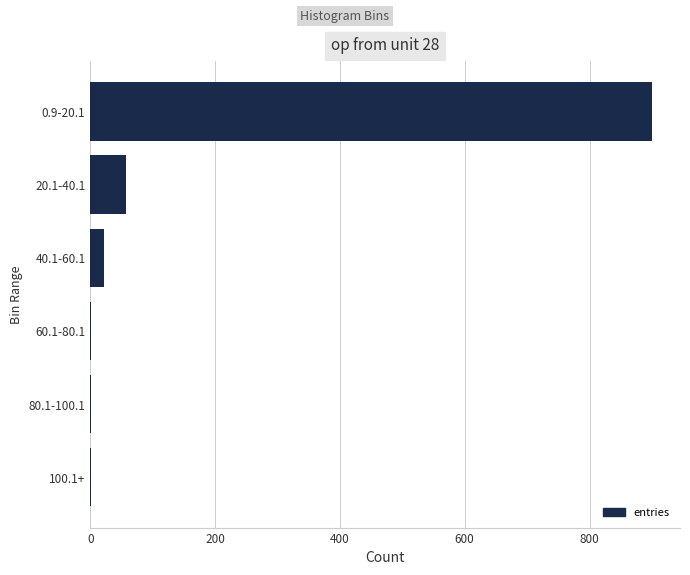

Count the number of categories in the chart.

6